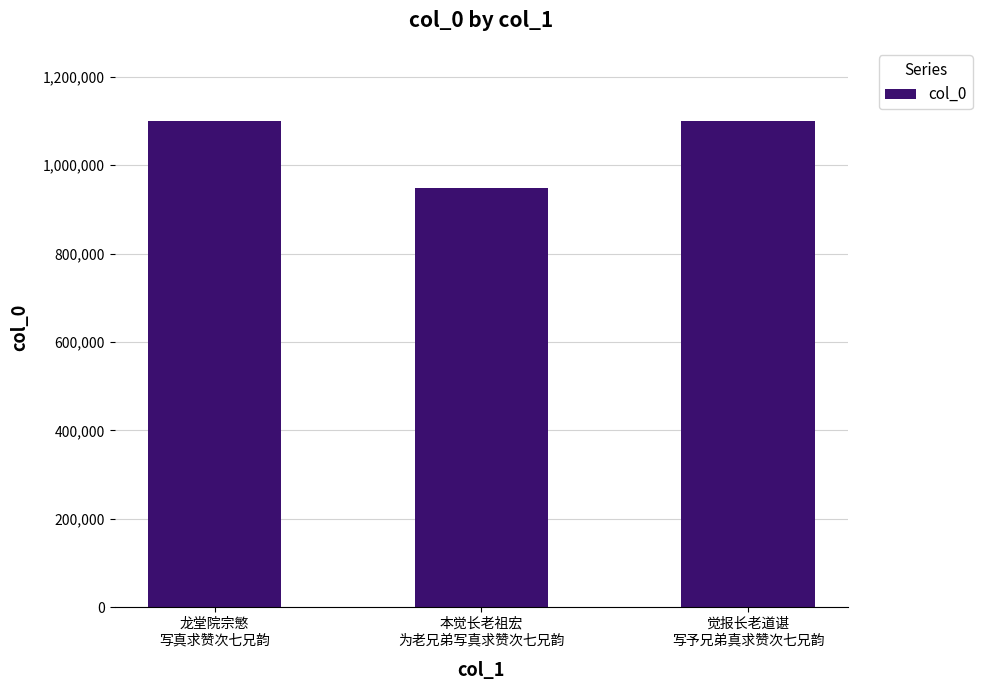

Which has a higher value, 本觉长老祖宏
为老兄弟写真求赞次七兄韵 or 觉报长老道谌
写予兄弟真求赞次七兄韵?

觉报长老道谌
写予兄弟真求赞次七兄韵